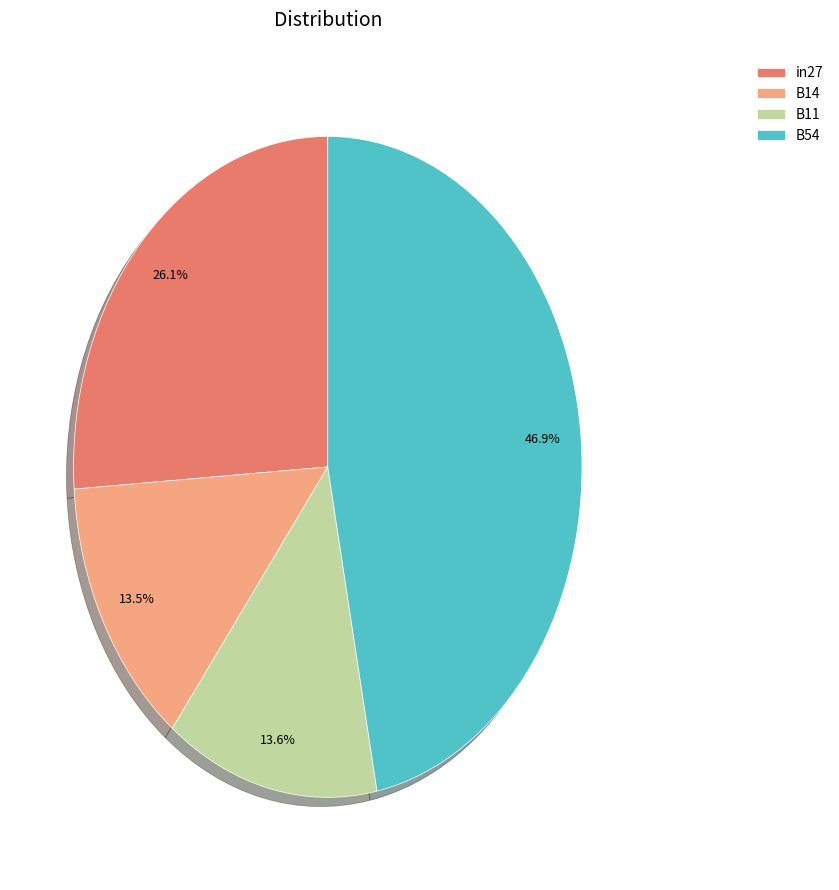

Is it true that B11 is 5% of the pie?

False